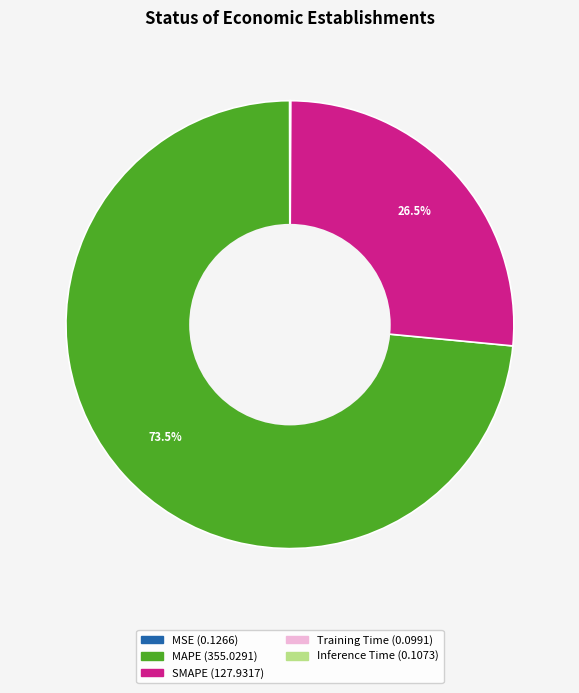

Which category has the biggest portion of the pie?

MAPE